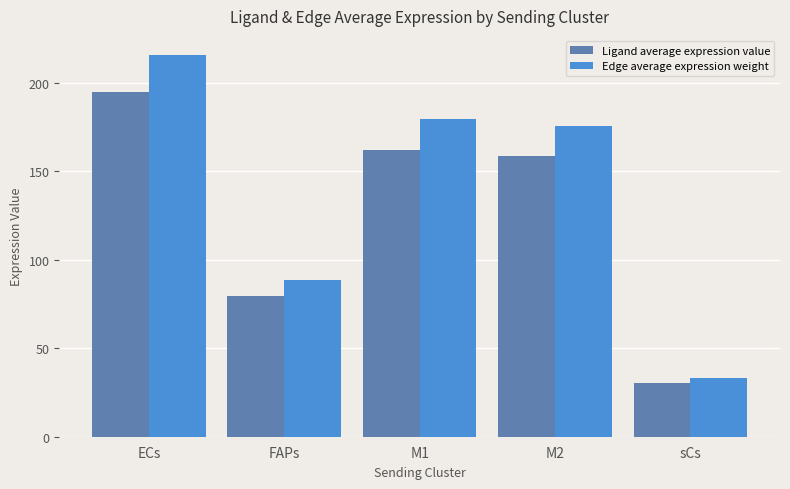

What is the sum of all Edge average expression weight values?

693.3